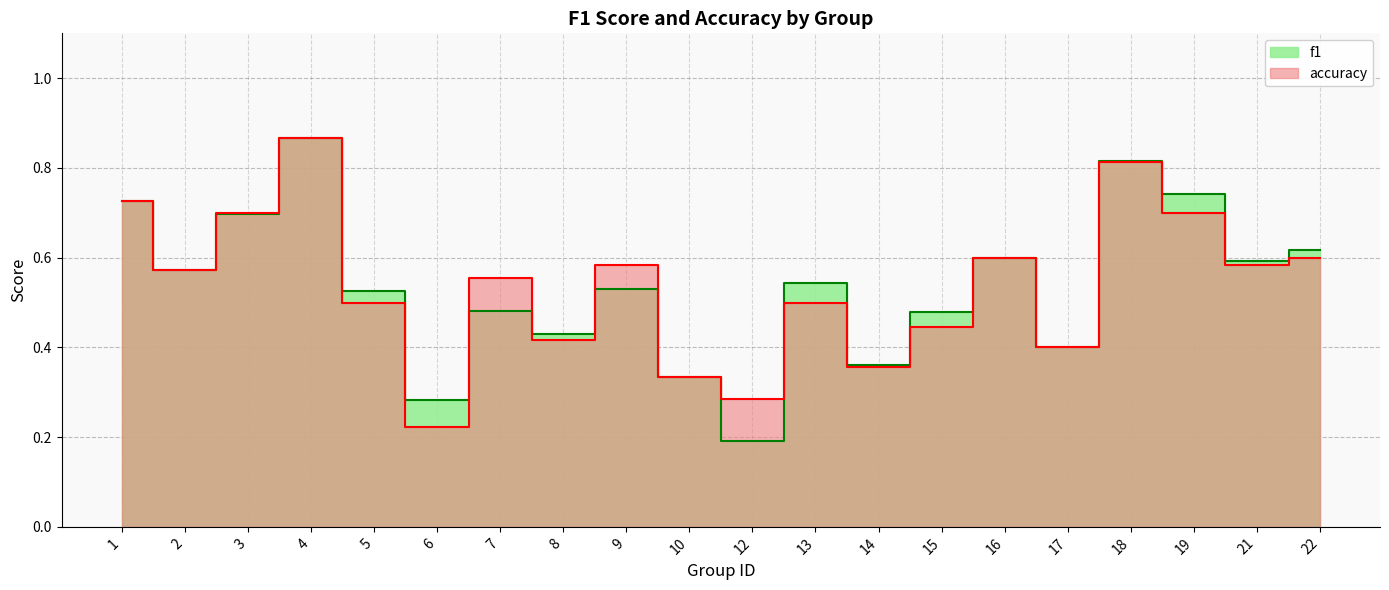

Reading left to right, list all the values displayed in this chart.

f1: 0.7	0.6	0.7	0.9	0.5	0.3	0.5	0.4	0.5	0.3	0.2	0.5	0.4	0.5	0.6	0.4	0.8	0.7	0.6	0.6
accuracy: 0.7	0.6	0.7	0.9	0.5	0.2	0.6	0.4	0.6	0.3	0.3	0.5	0.4	0.4	0.6	0.4	0.8	0.7	0.6	0.6